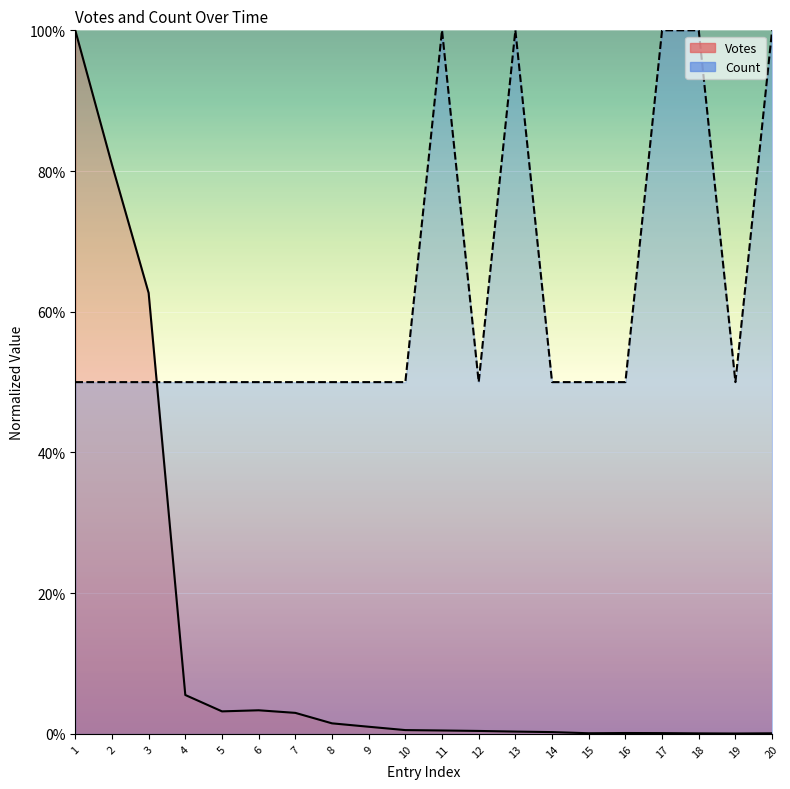

Which series has the largest total across all categories?

Count